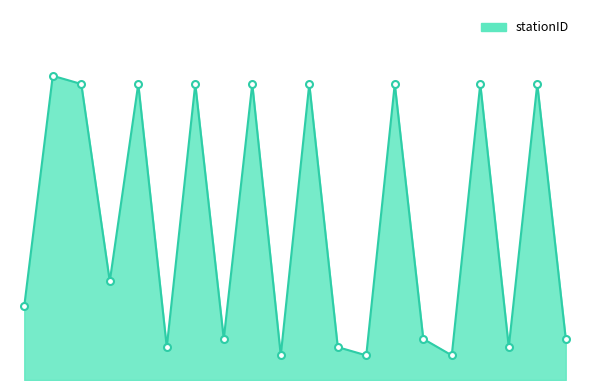

Does the chart have visible grid lines?

No